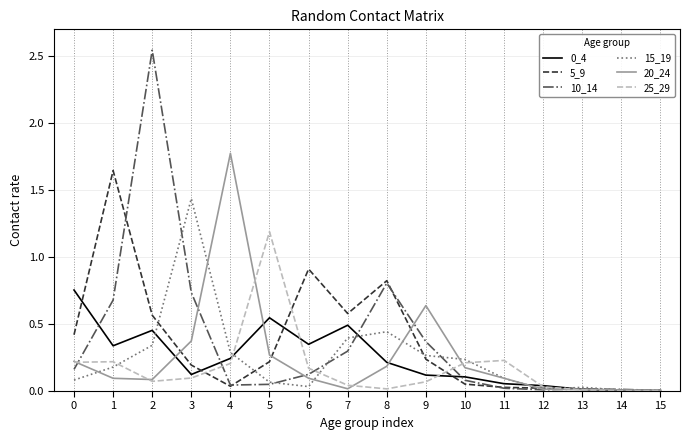

At which label is 10_14 closest to 1?

8